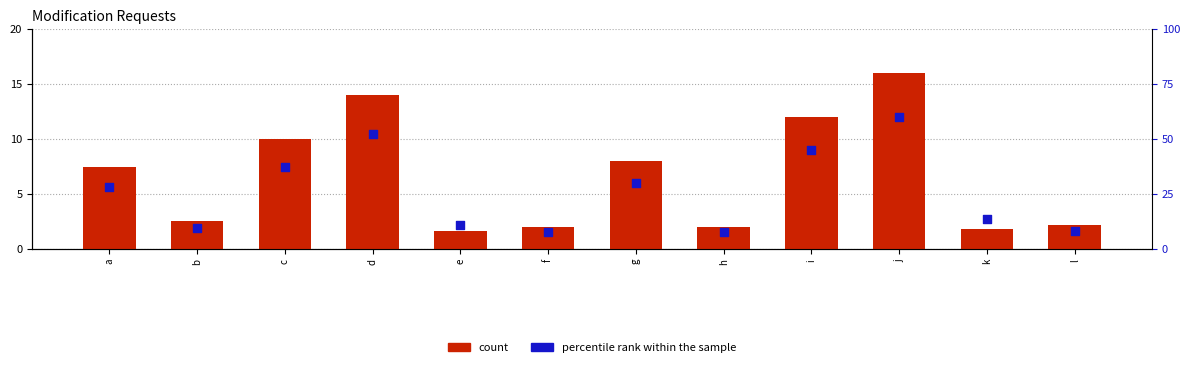

At how many categories does at least one series exceed 2?

12